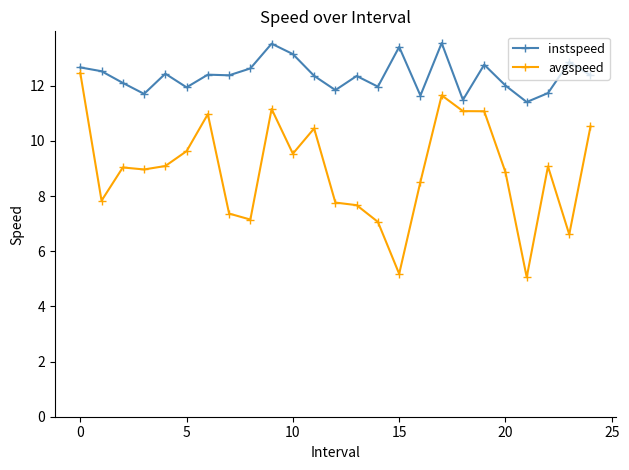

True or false: avgspeed and instspeed cross at least once.

False